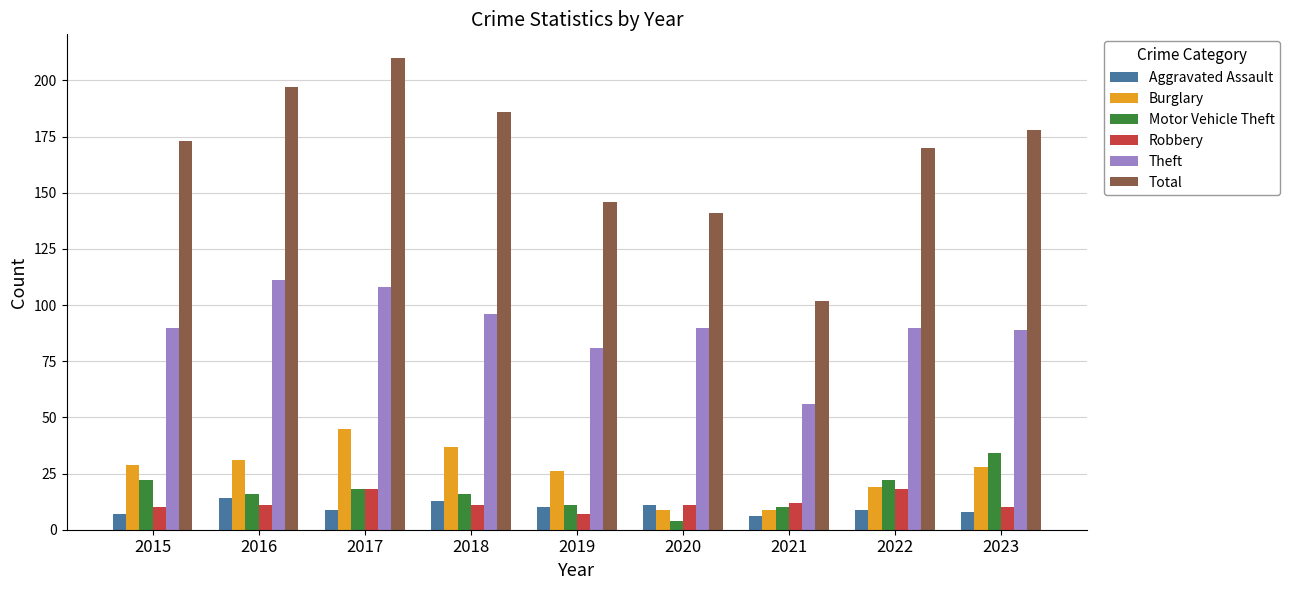

Read the Aggravated Assault value at 2018.

13